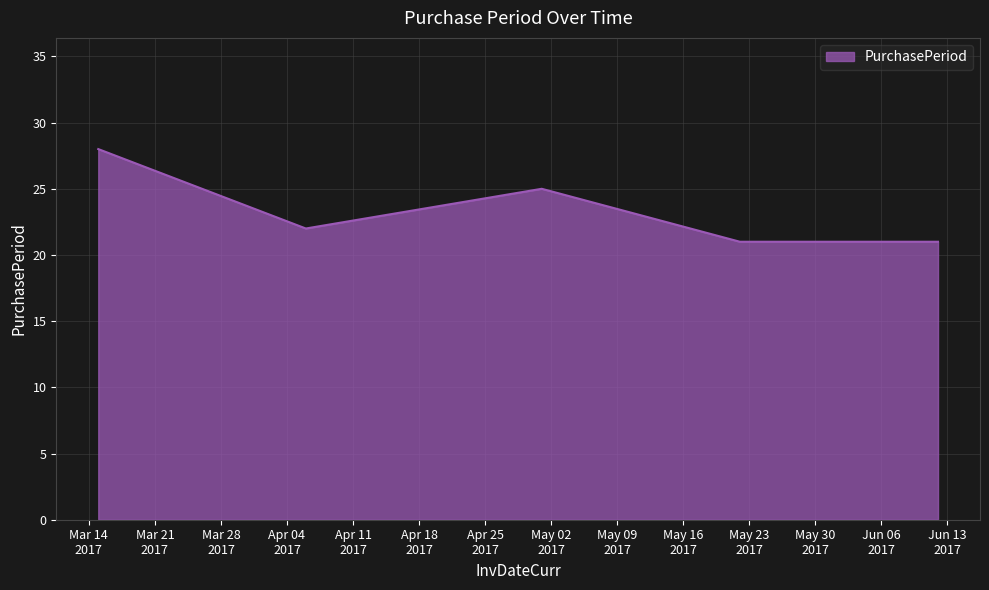

What is the greatest value displayed?

28